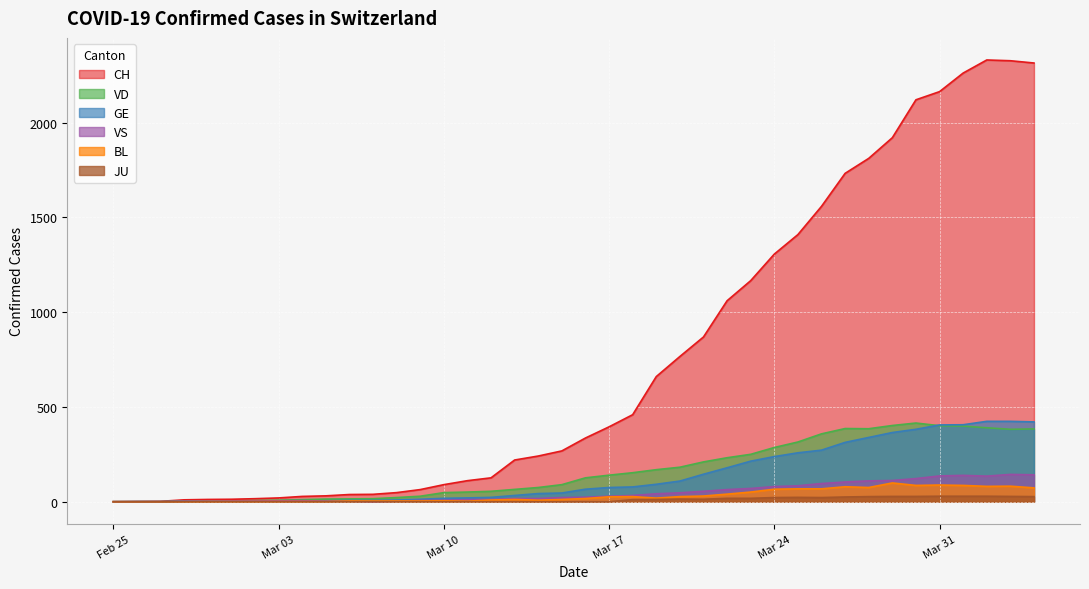

Reading left to right, what are all the values shown in this chart?

CH: 0	1	2	10	12	13	16	20	28	31	38	39	48	64	90	111	126	220	241	268	336	395	459	660	766	869	1060	1166	1306	1409	1558	1732	1811	1920	2120	2163	2261	2330	2326	2314
GE: 0	1	1	2	3	3	3	4	4	5	7	7	9	13	18	20	23	33	43	46	66	75	78	92	109	145	179	214	238	258	272	313	339	365	382	405	406	424	424	421
JU: 0	0	0	0	0	0	0	0	0	0	0	0	0	0	0	0	0	0	0	0	0	0	11	12	14	13	18	18	22	23	22	25	27	28	28	29	29	29	28	27
VD: 0	0	0	4	4	4	6	8	11	14	15	16	22	29	48	51	55	65	75	90	126	140	153	169	182	210	232	250	286	315	358	386	385	402	415	401	399	390	382	384
VS: 0	0	0	3	3	4	4	5	6	3	3	0	3	7	8	11	12	17	17	22	24	29	33	42	47	55	64	70	80	84	96	104	110	112	122	136	139	135	144	142
BL: 0	0	0	0	1	1	1	1	1	1	4	4	4	4	5	3	9	12	8	12	17	26	27	19	27	30	40	51	66	68	68	79	75	99	86	88	86	81	82	73